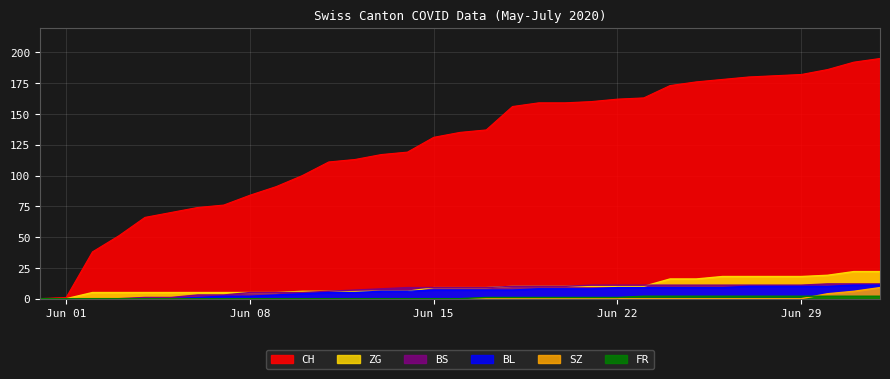

True or false: SZ has a value of -5 at Jun 01.

False